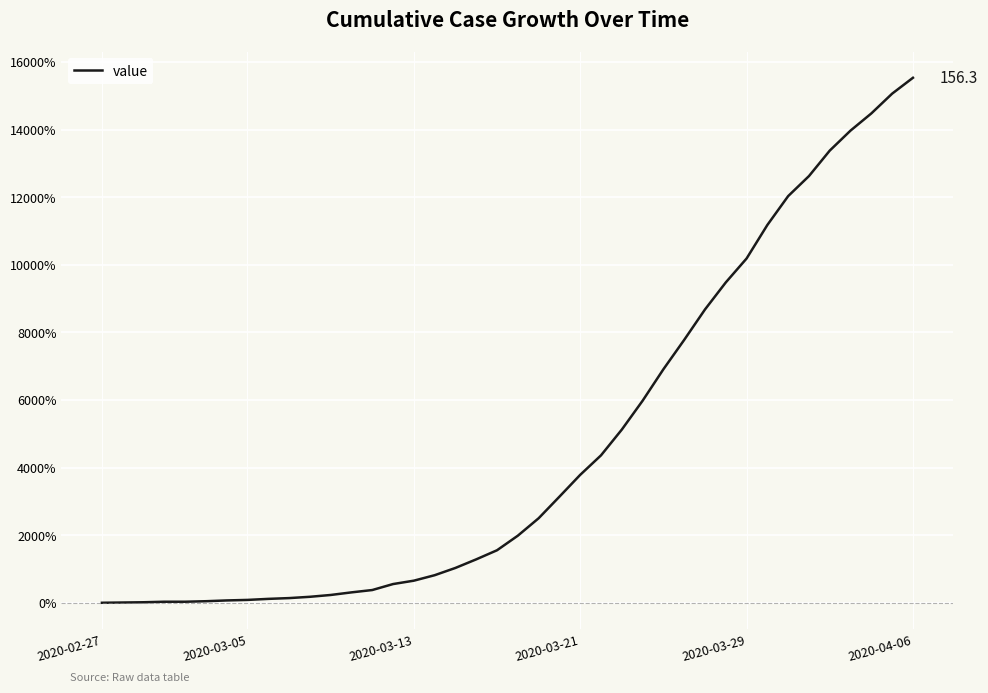

What is the difference between the maximum and minimum values?

15530.8